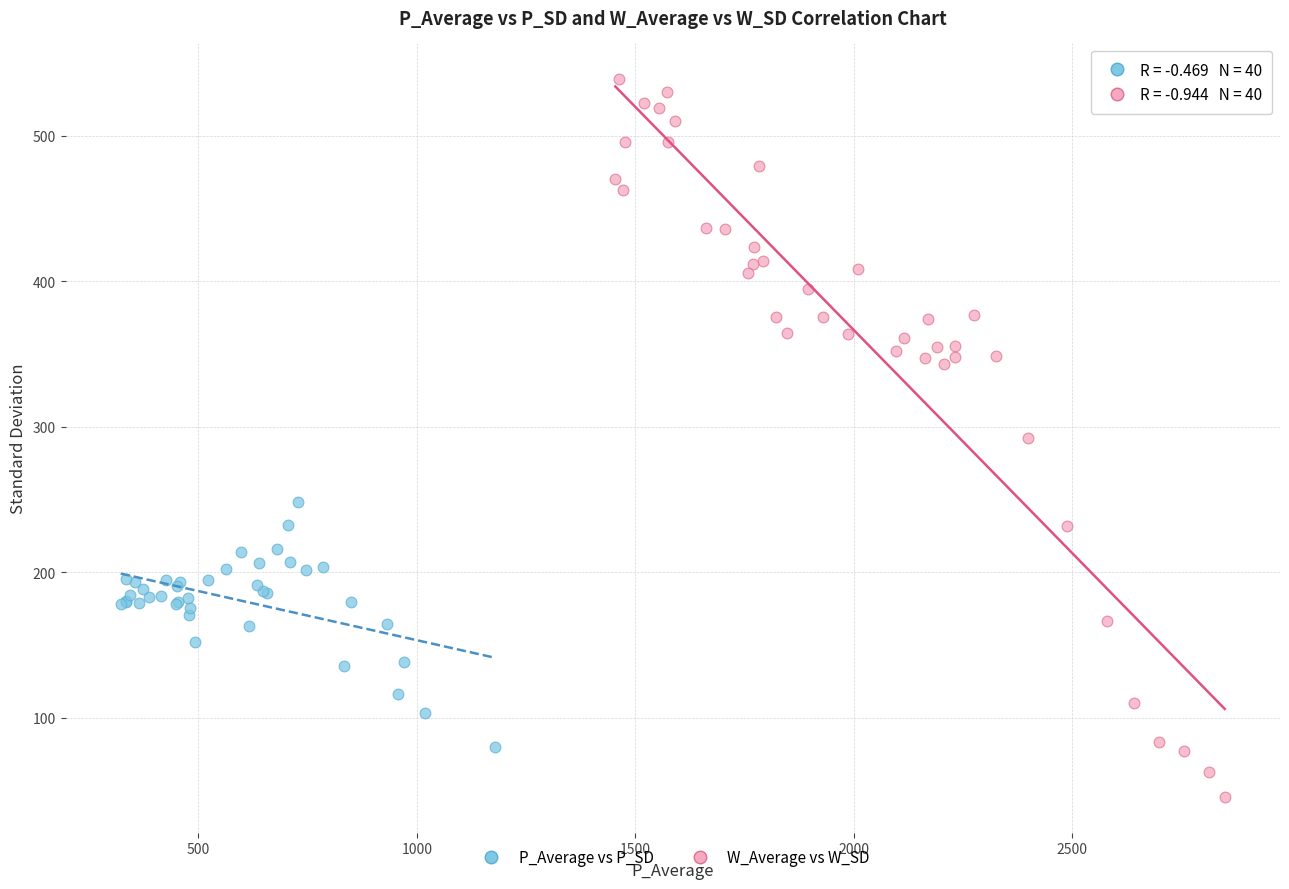

Which series contains the lowest Y value?

W_Average vs W_SD